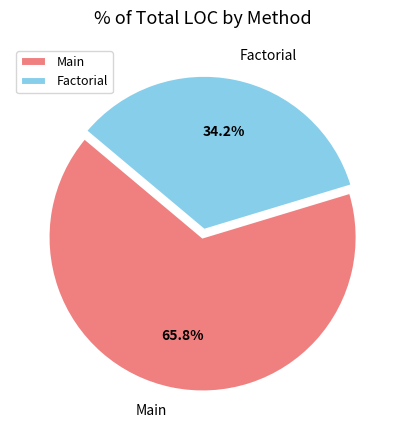

What percentage is the Factorial slice, to the nearest percent?

34%